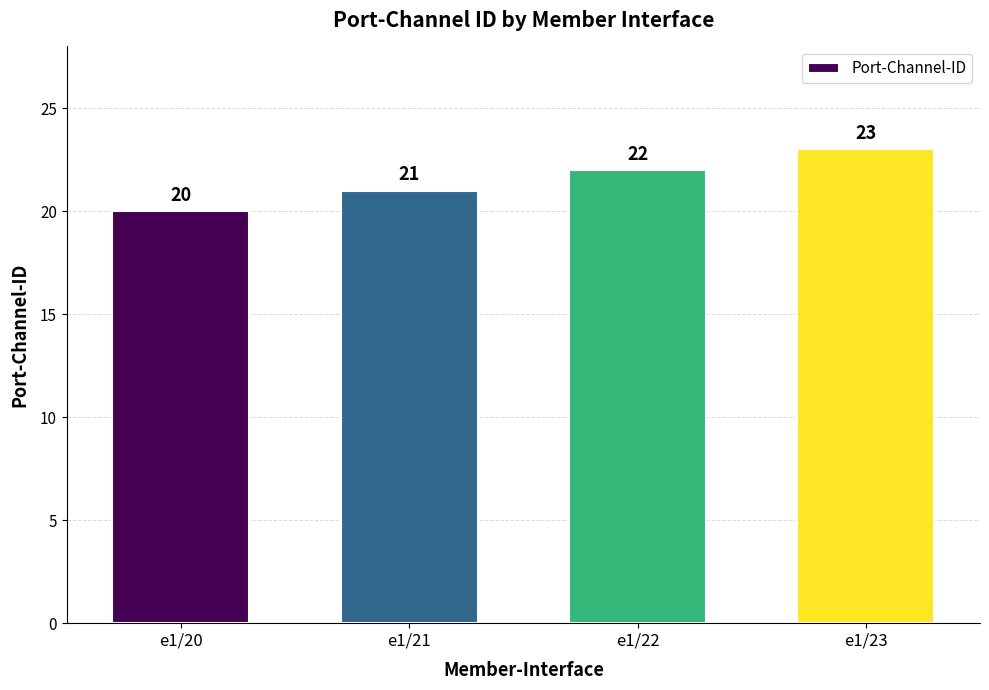

How many data points are less than 22?

2